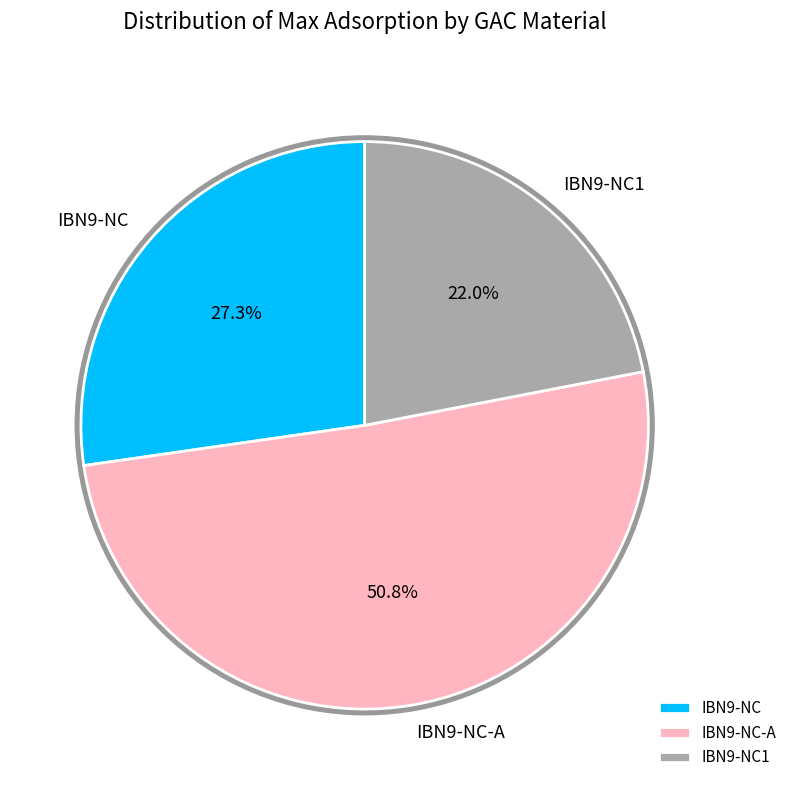

The IBN9-NC-A slice represents 51% of the pie. True or false?

True